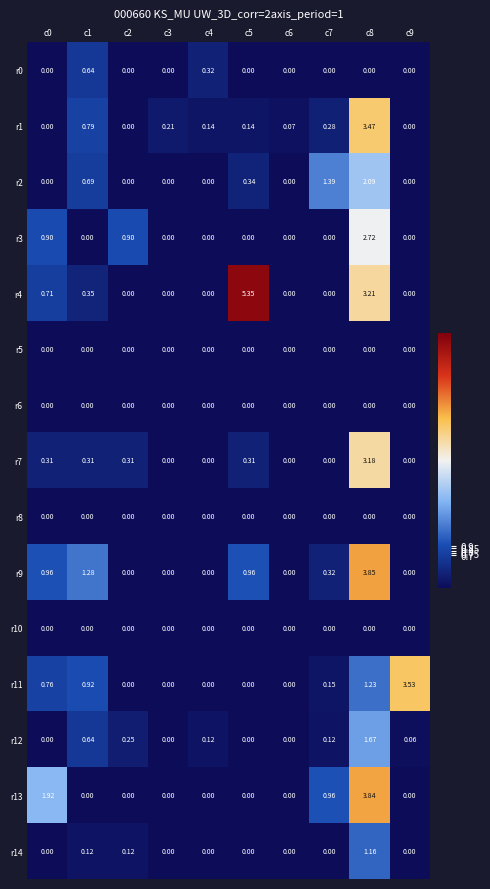

What is the spread (max minus min) of values at c2?

0.9